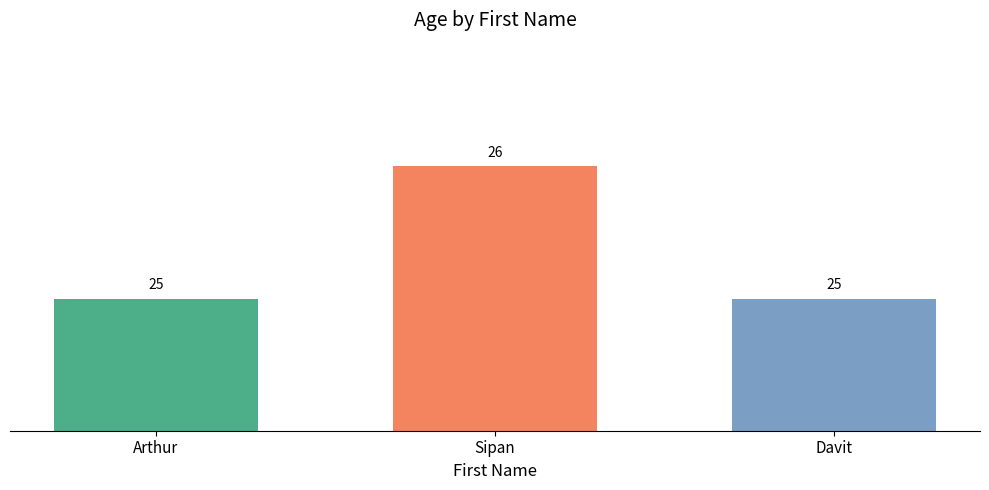

What is the sum of all values?

76